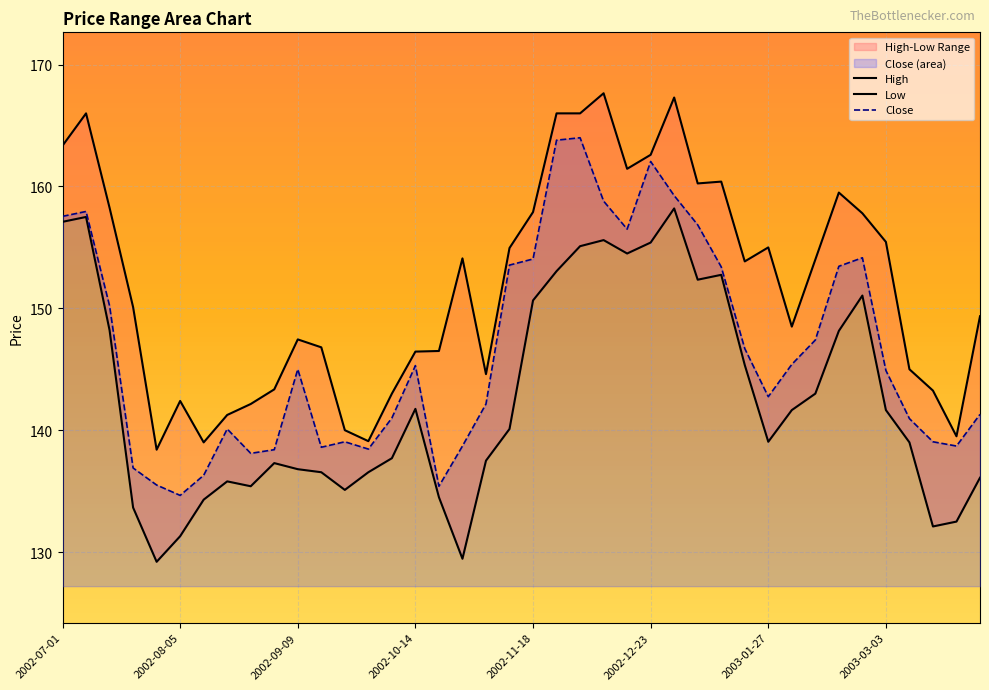

Which series has the largest total across all categories?

High